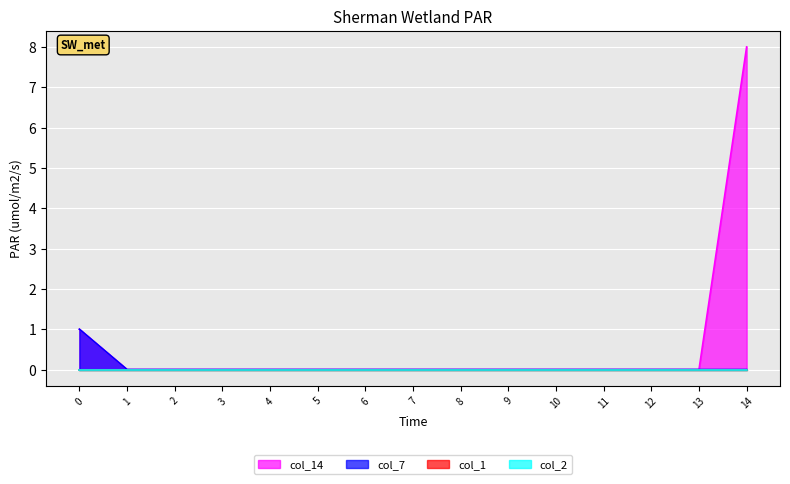

True or false: col_14 and col_7 cross at least once.

False